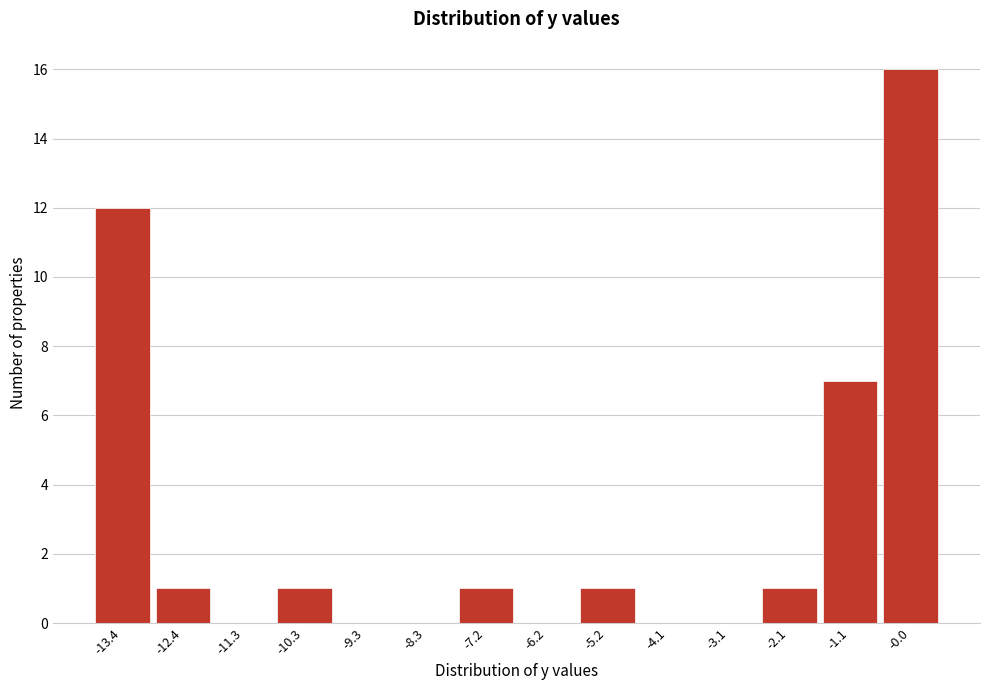

Reading right to left, transcribe all the data shown in this chart.

-0.0=16	-1.1=7	-2.1=1	-3.1=0	-4.1=0	-5.2=1	-6.2=0	-7.2=1	-8.3=0	-9.3=0	-10.3=1	-11.3=0	-12.4=1	-13.4=12